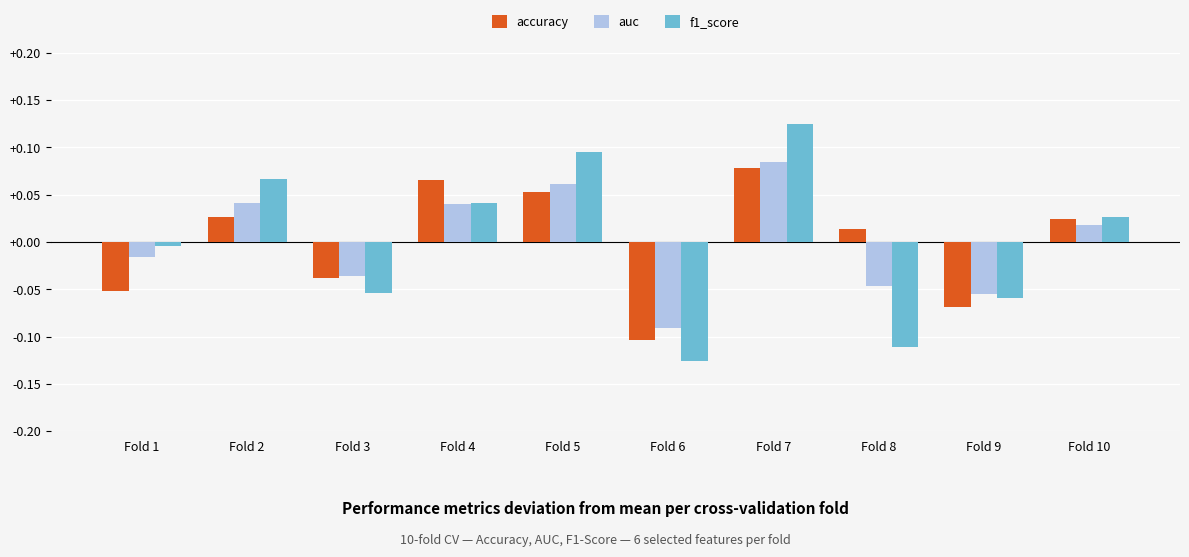

At Fold 8, list the series in order from largest to smallest.

accuracy, auc, f1_score